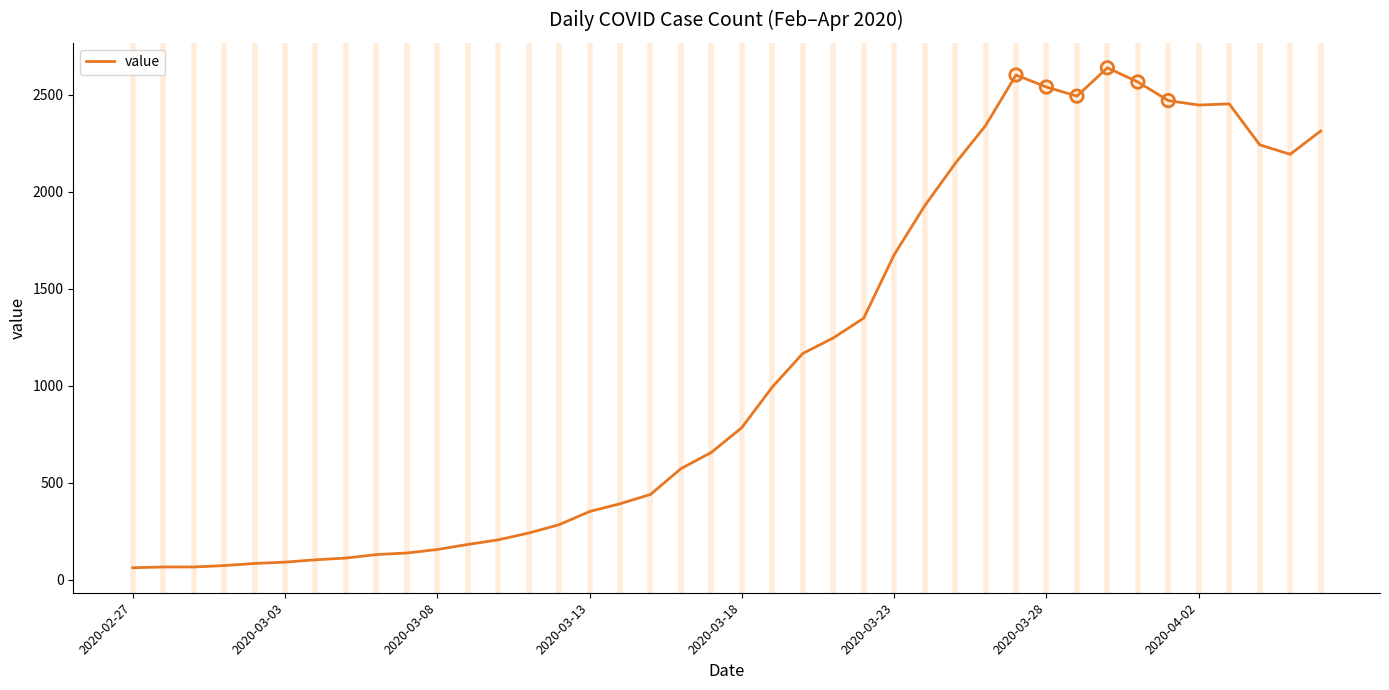

What is the difference between the maximum and minimum values?

2578